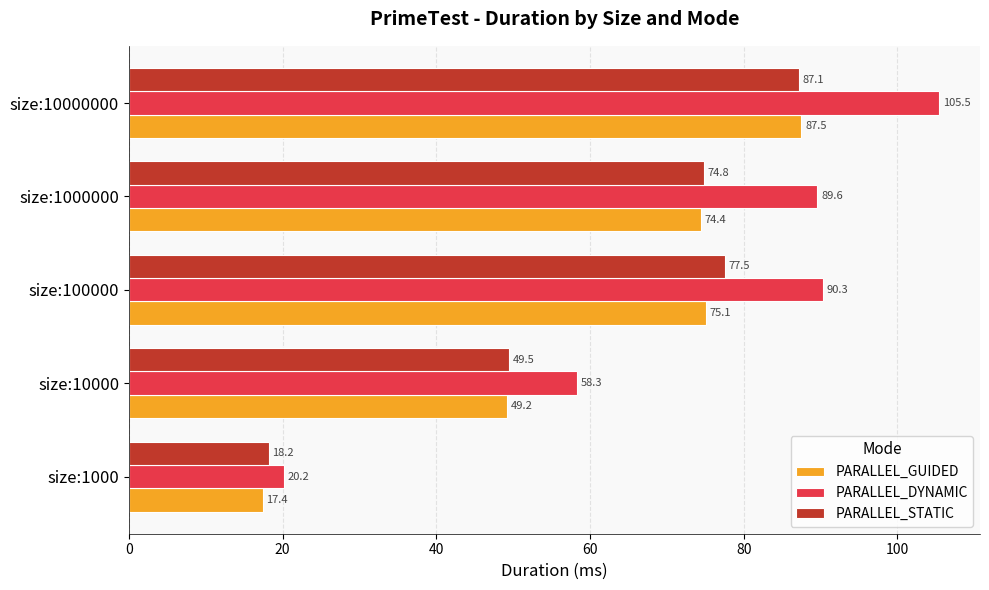

List the series in order of their peak value, lowest first.

PARALLEL_STATIC, PARALLEL_GUIDED, PARALLEL_DYNAMIC